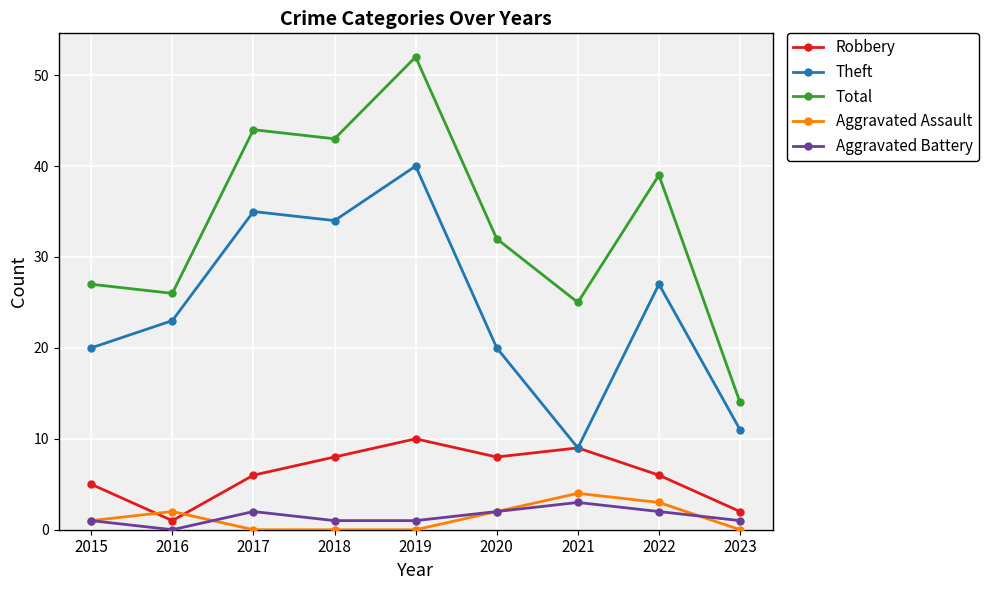

Reading left to right, transcribe all the data shown in this chart.

Robbery: 2015=5	2016=1	2017=6	2018=8	2019=10	2020=8	2021=9	2022=6	2023=2
Theft: 2015=20	2016=23	2017=35	2018=34	2019=40	2020=20	2021=9	2022=27	2023=11
Total: 2015=27	2016=26	2017=44	2018=43	2019=52	2020=32	2021=25	2022=39	2023=14
Aggravated Assault: 2015=1	2016=2	2017=0	2018=0	2019=0	2020=2	2021=4	2022=3	2023=0
Aggravated Battery: 2015=1	2016=0	2017=2	2018=1	2019=1	2020=2	2021=3	2022=2	2023=1